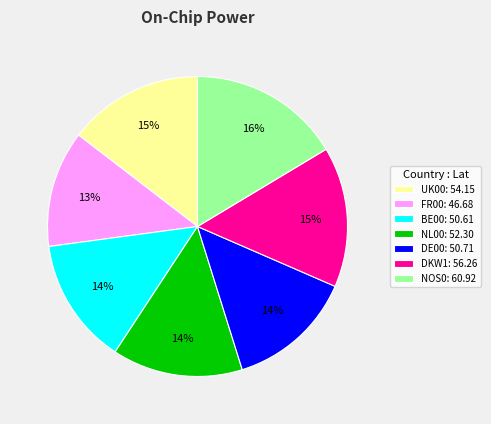

To the nearest percent, what percentage of the pie is NL00?

14%